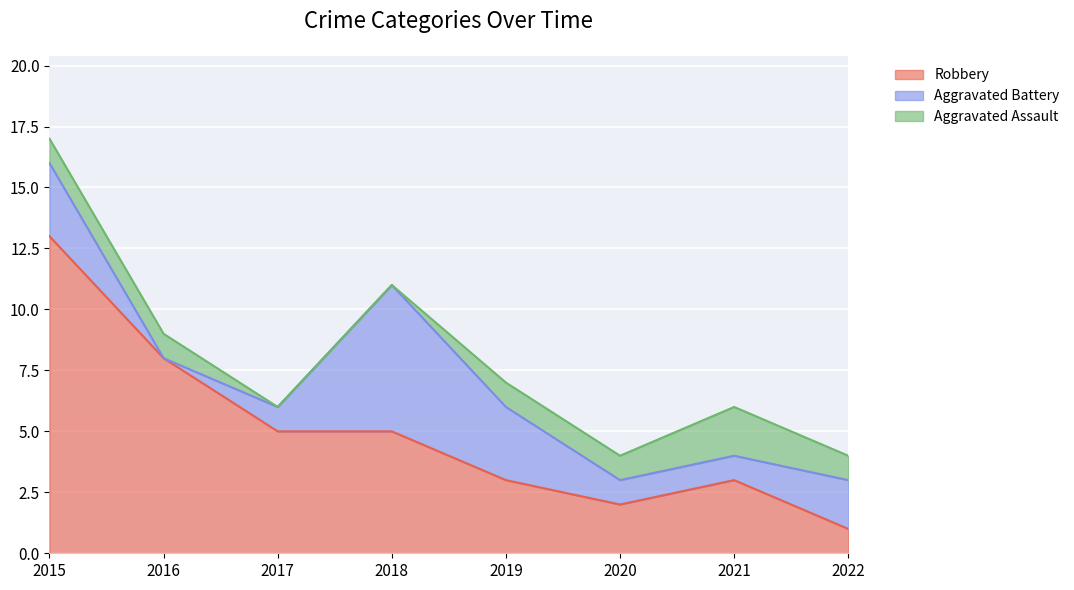

What is the difference between the maximum and minimum values in the Robbery series?

12